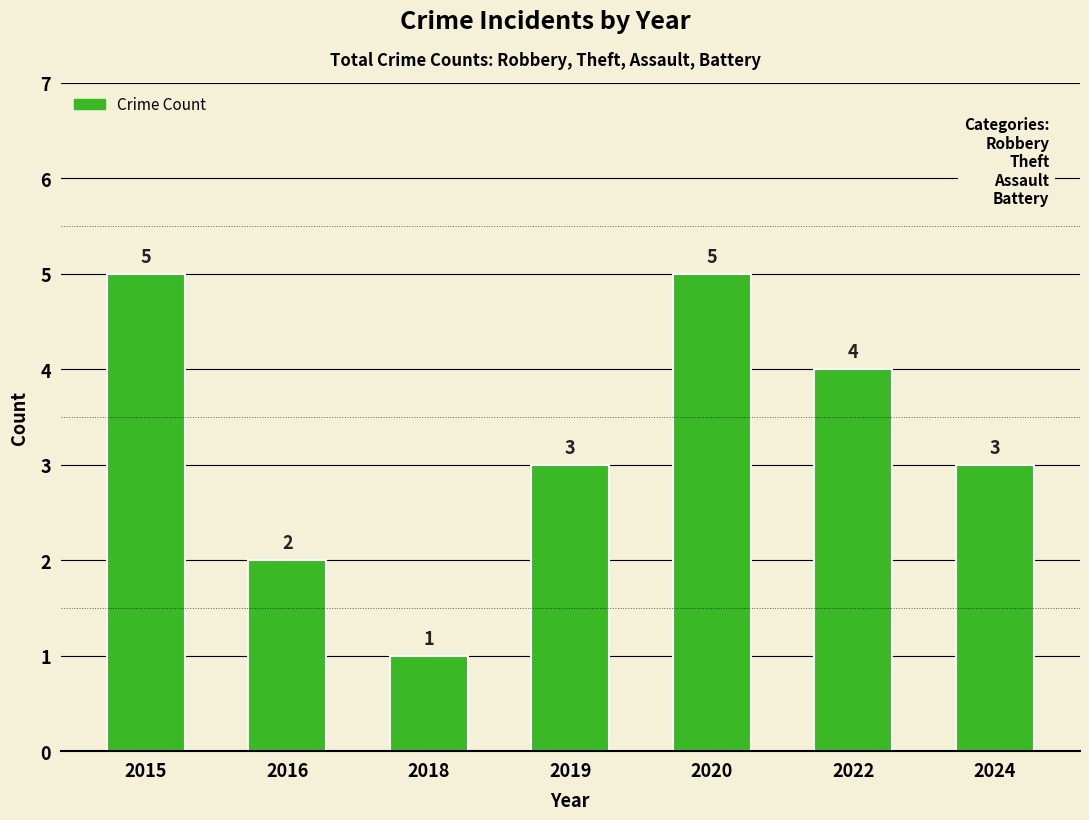

True or false: the data shows 8 at 2020.

False